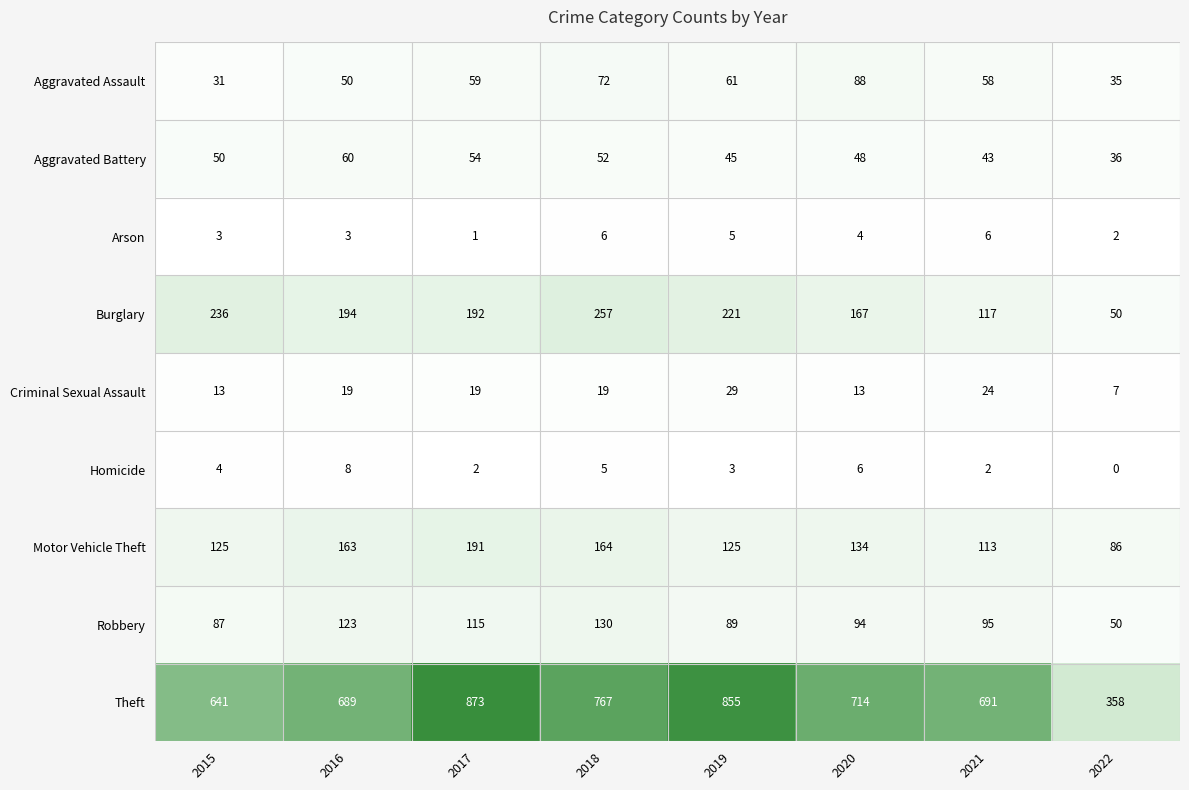

How many categories are shown in the chart?

8